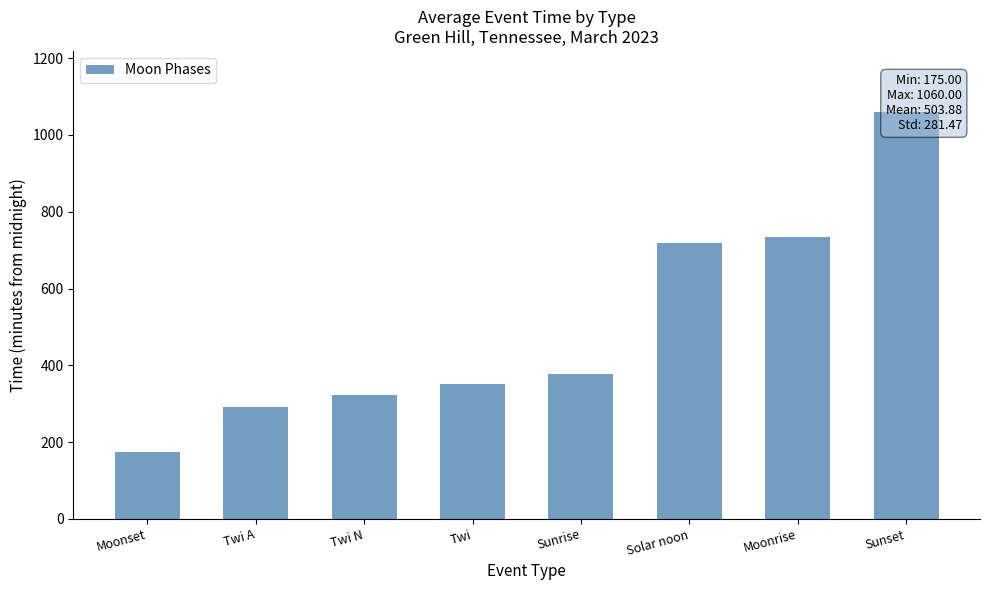

Reading right to left, extract all data points from this chart.

1060	734	719	377	352	322	292	175